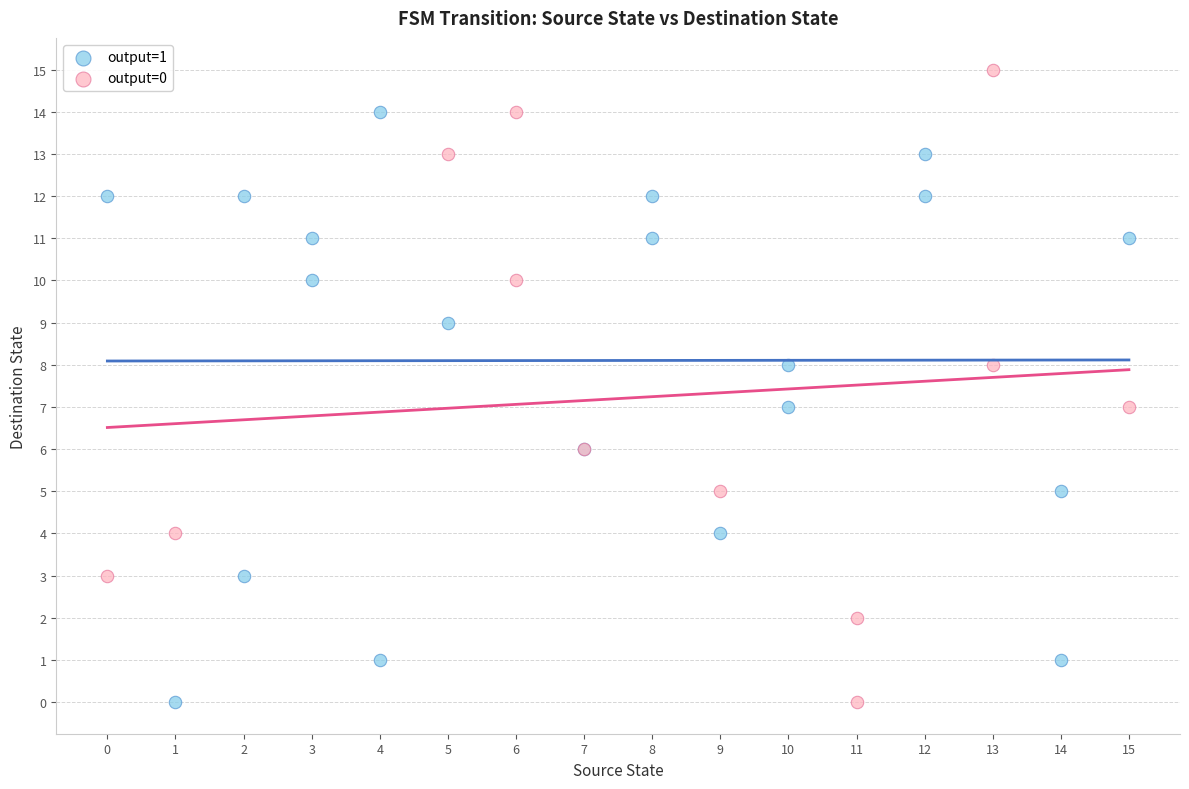

Which series has the largest Y range (max minus min)?

output=0